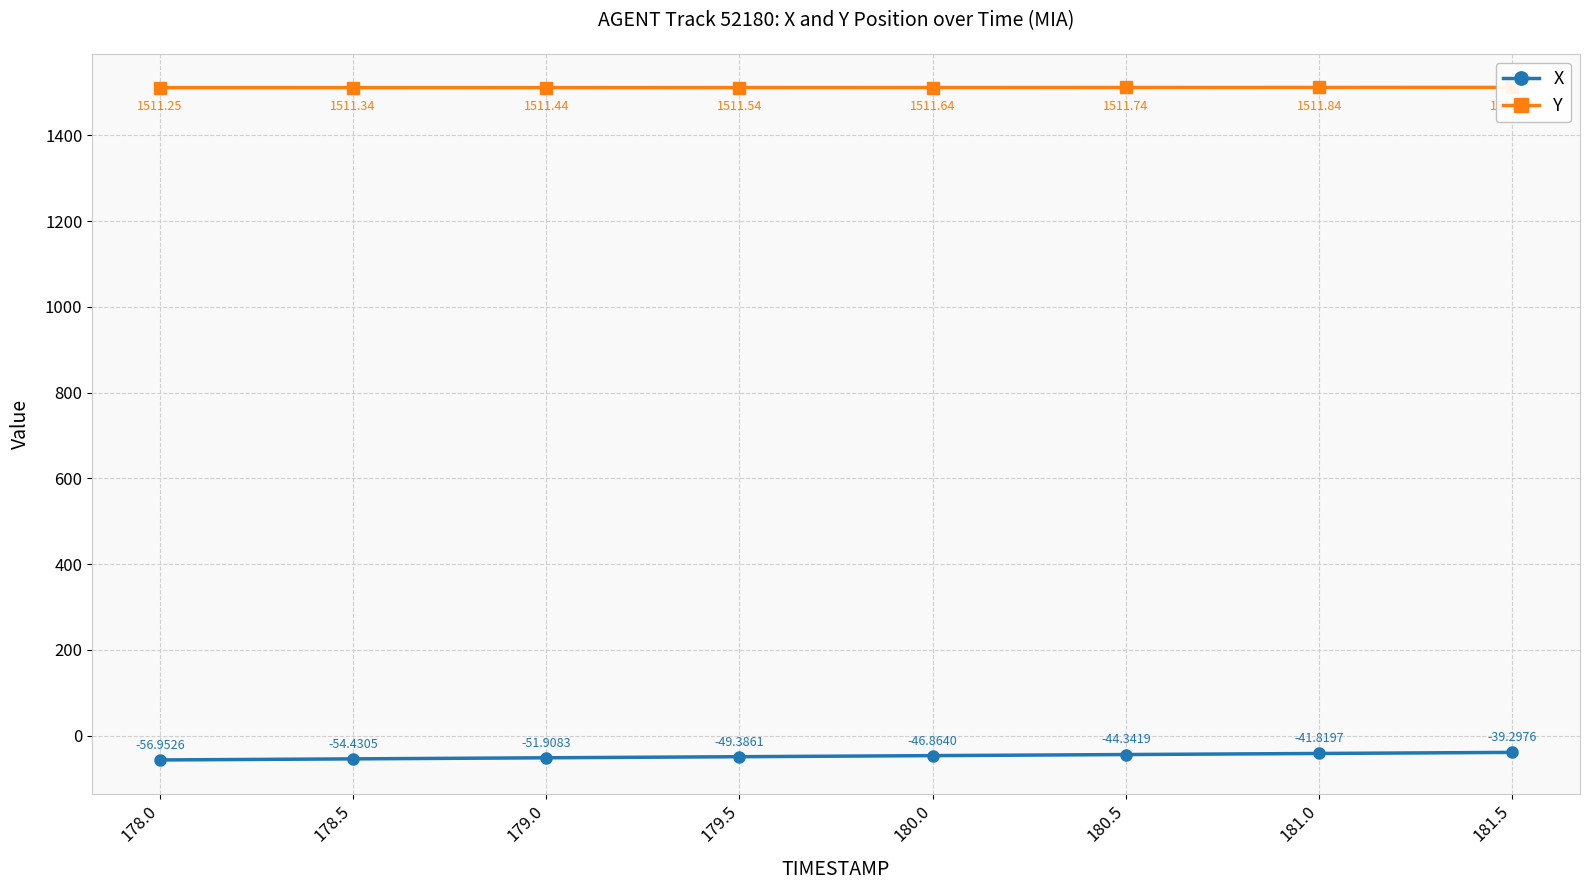

What is the label of the 1st point from the right?

181.5